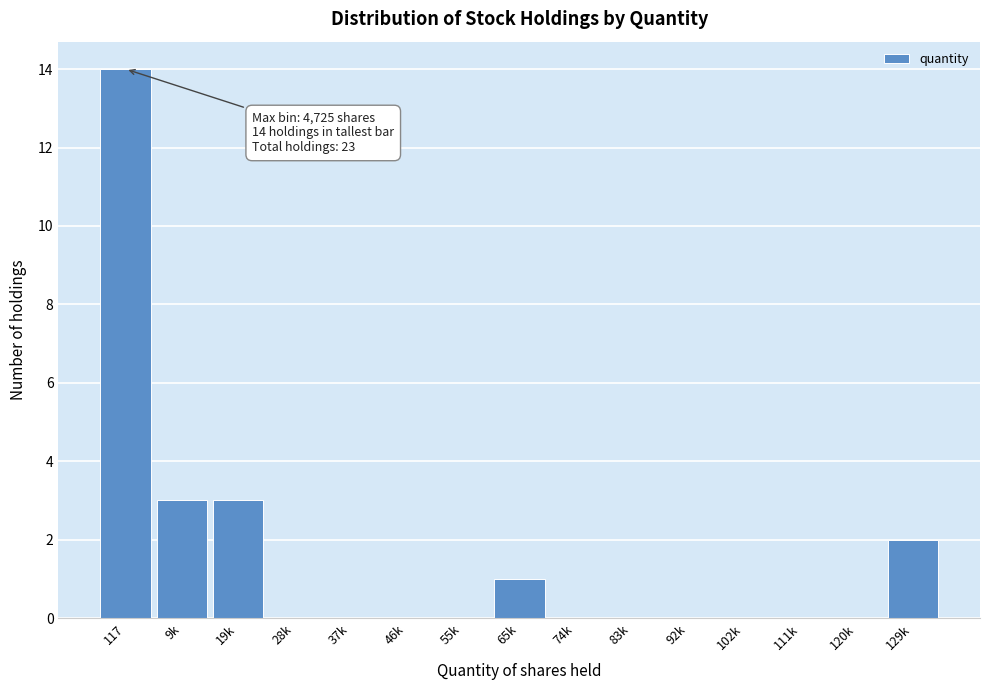

Reading left to right, list all the values displayed in this chart.

117=14	9k=3	19k=3	28k=0	37k=0	46k=0	55k=0	65k=1	74k=0	83k=0	92k=0	102k=0	111k=0	120k=0	129k=2